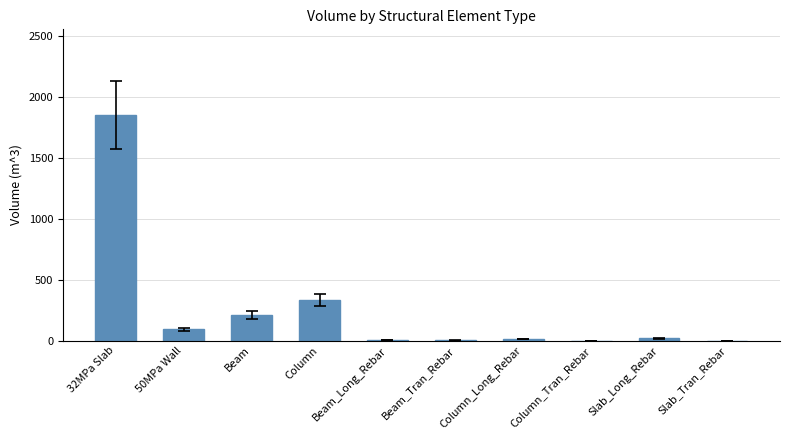

Is it true that the value at Column_Tran_Rebar is 0.0?

True